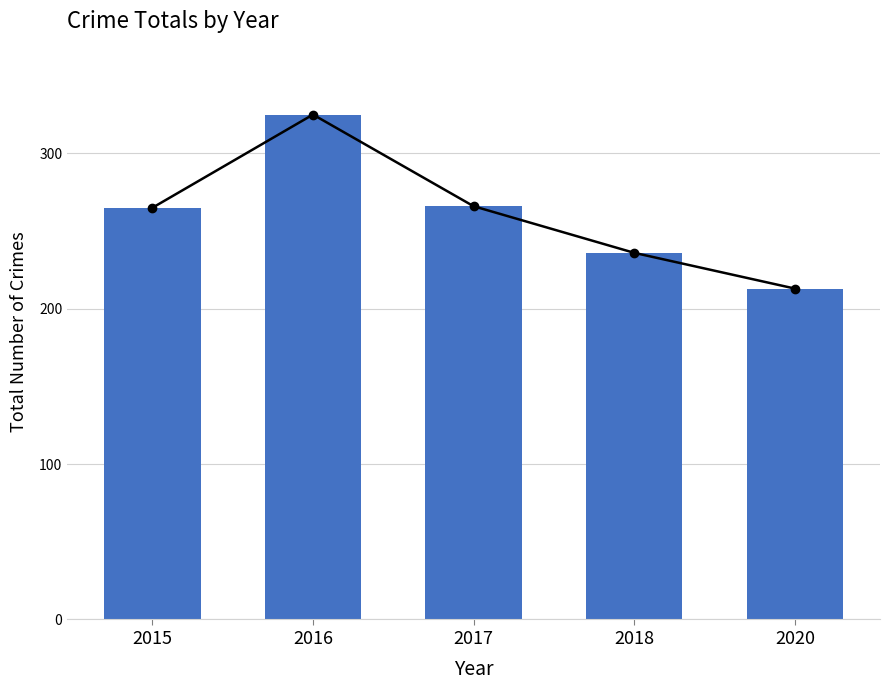

What is the ratio of the value at 2016 to the value at 2017?

1.2